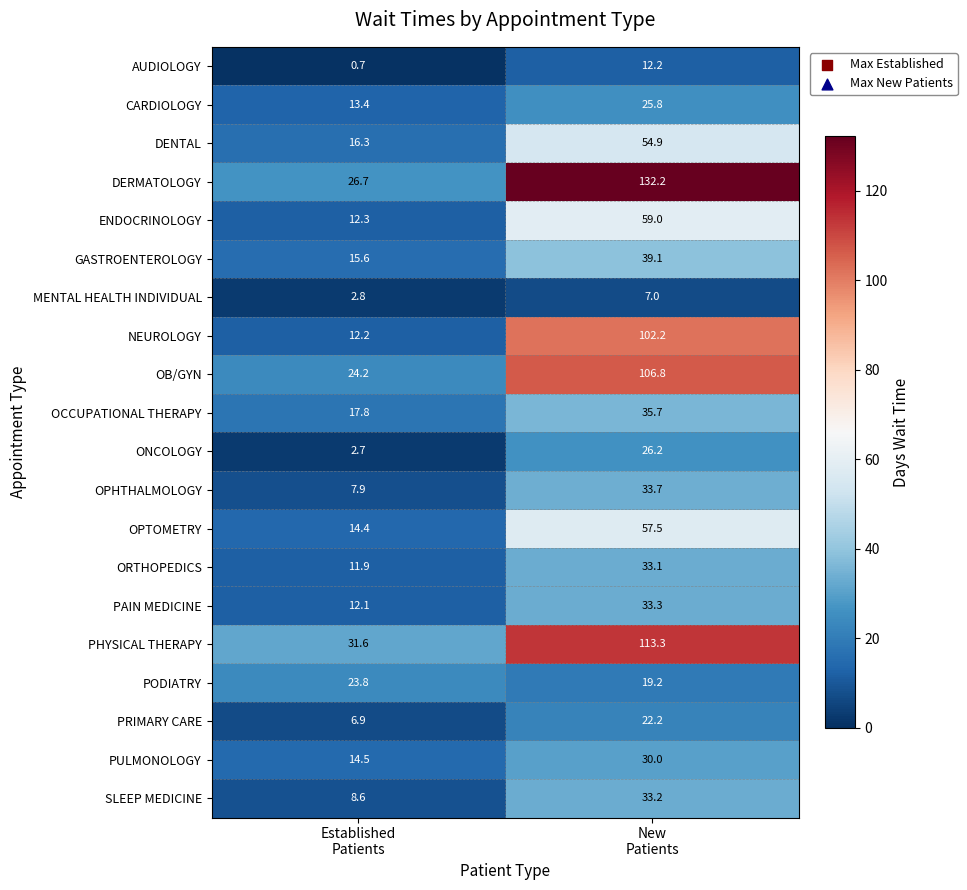

How many values in the DENTAL series exceed 54?

1